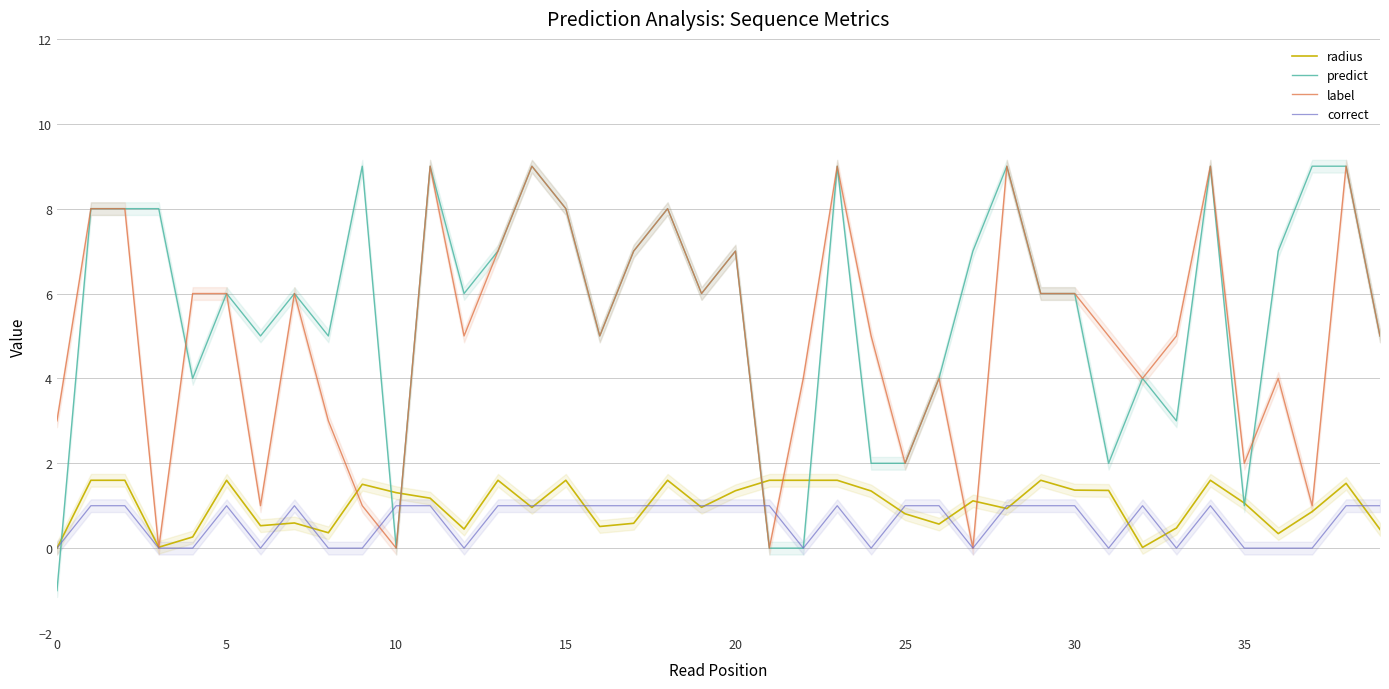

What are all the series names shown in the legend?

radius, predict, label, correct